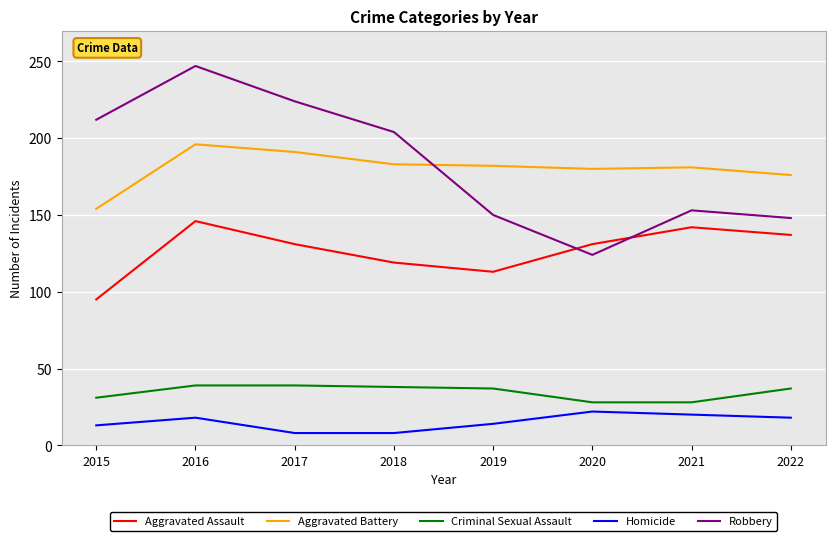

At which category is the sum across all series the highest?

2016